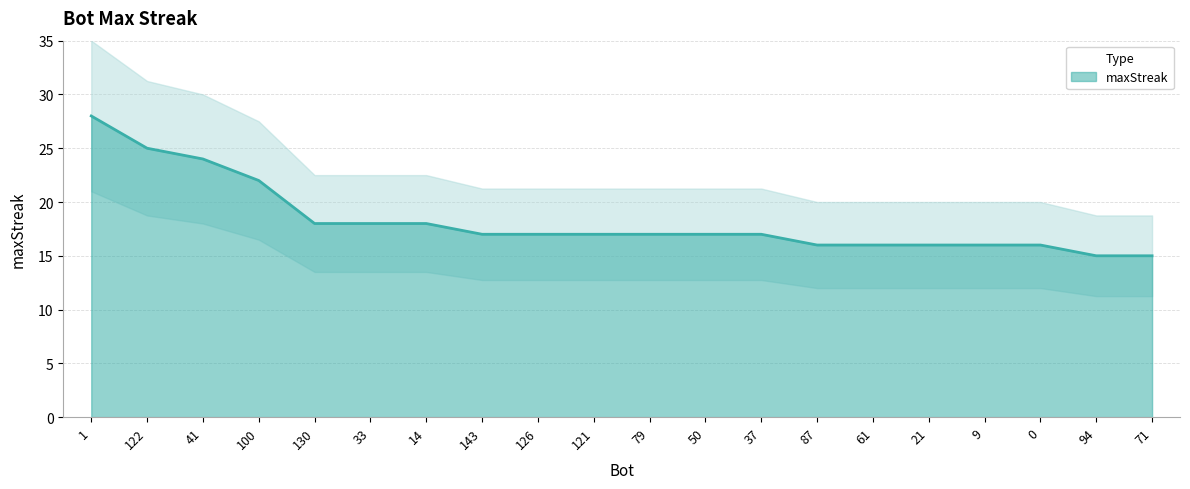

What is the difference between the maximum and minimum values?

13